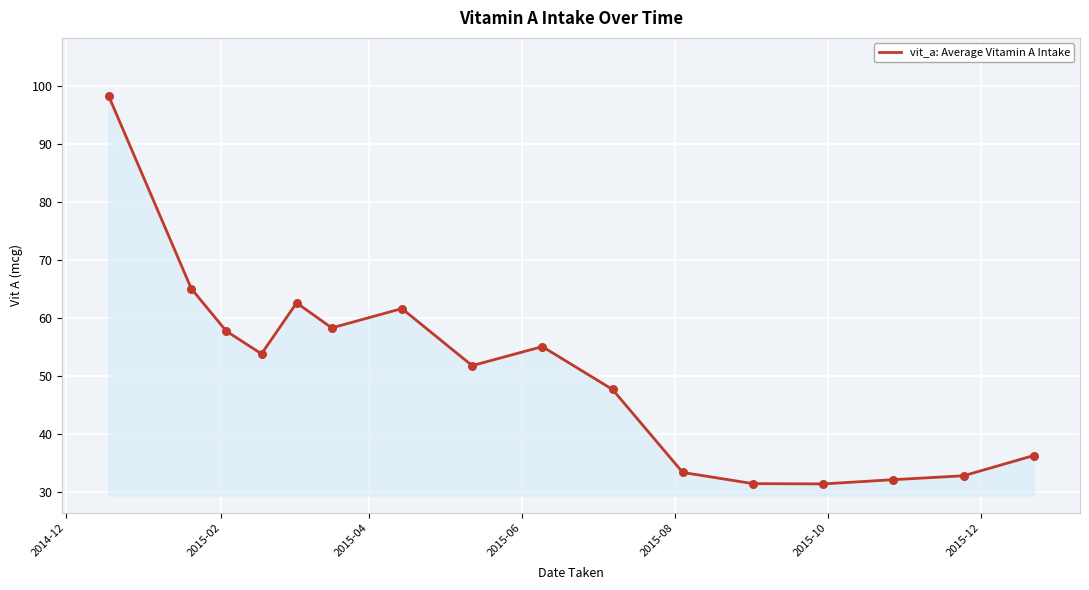

What is the difference between the maximum and minimum values?

67.0